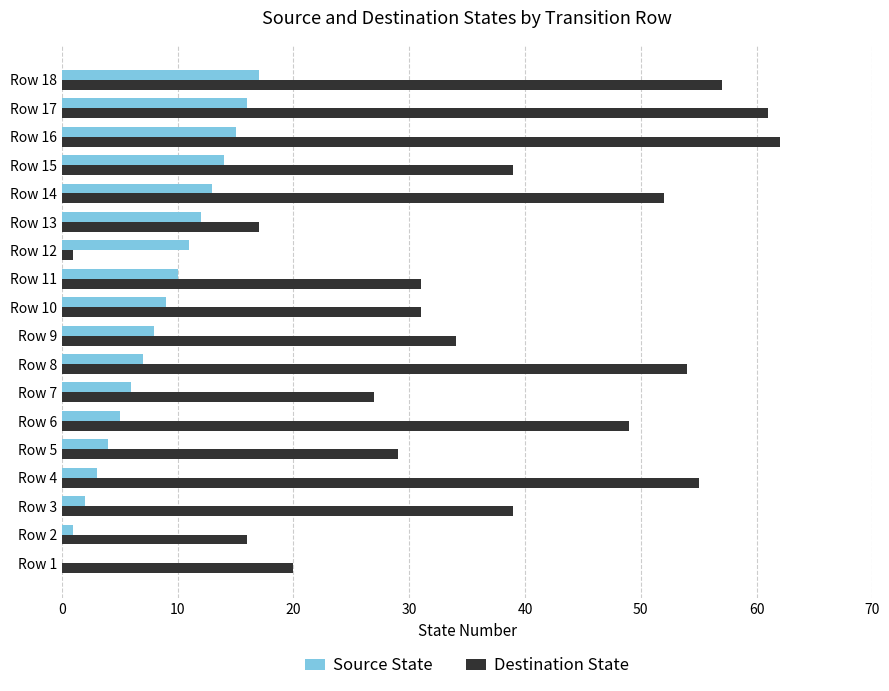

Between Row 2 and Row 3, which series saw the biggest shift?

Destination State